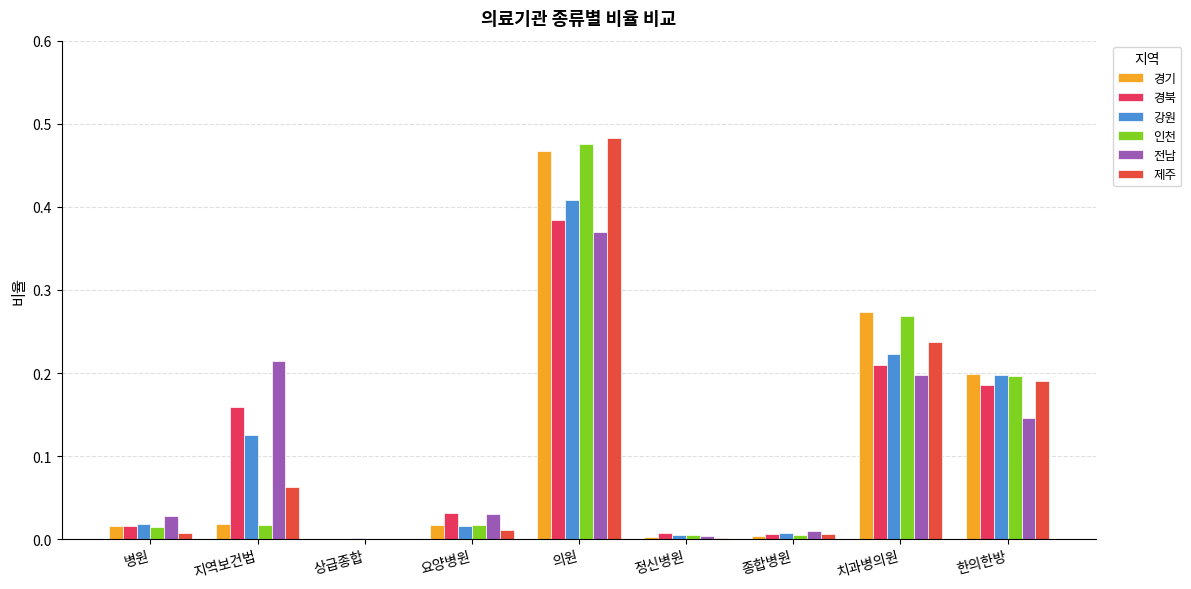

How many values in the 경북 series exceed 0?

8